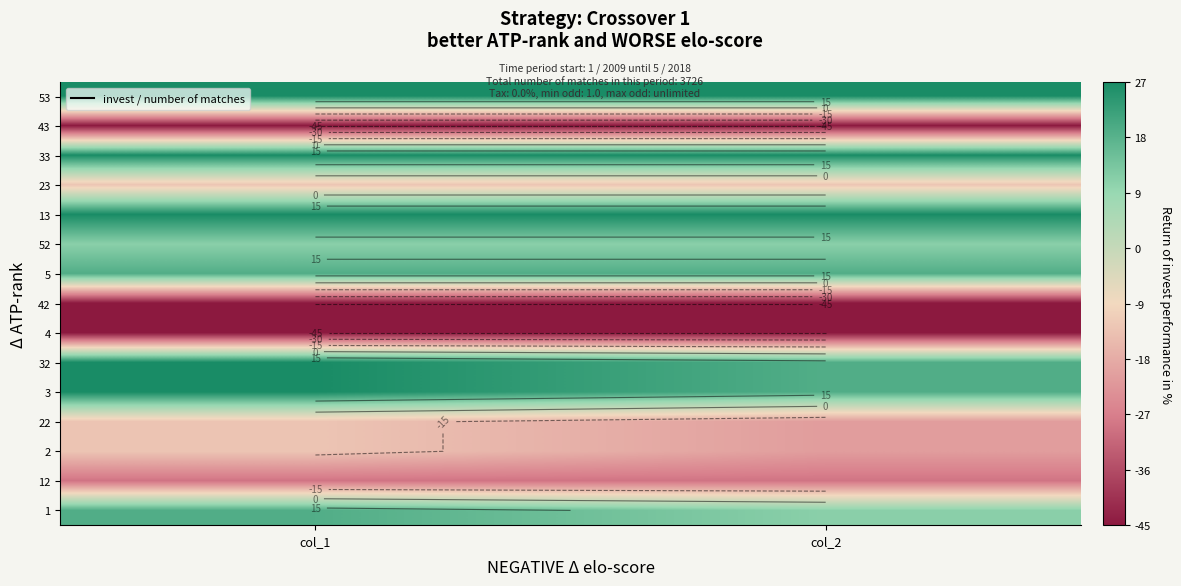

List the series in order of their peak value, lowest first.

4, 42, 43, 12, 2, 22, 23, 52, 1, 5, 3, 32, 13, 33, 53